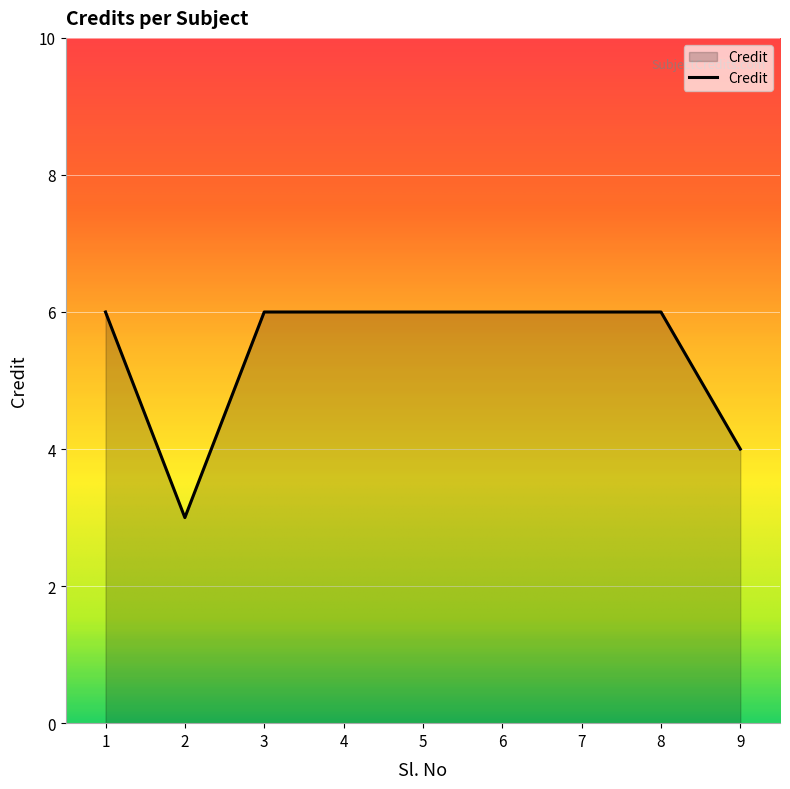

The chart shows a value of 6 at 5. True or false?

True